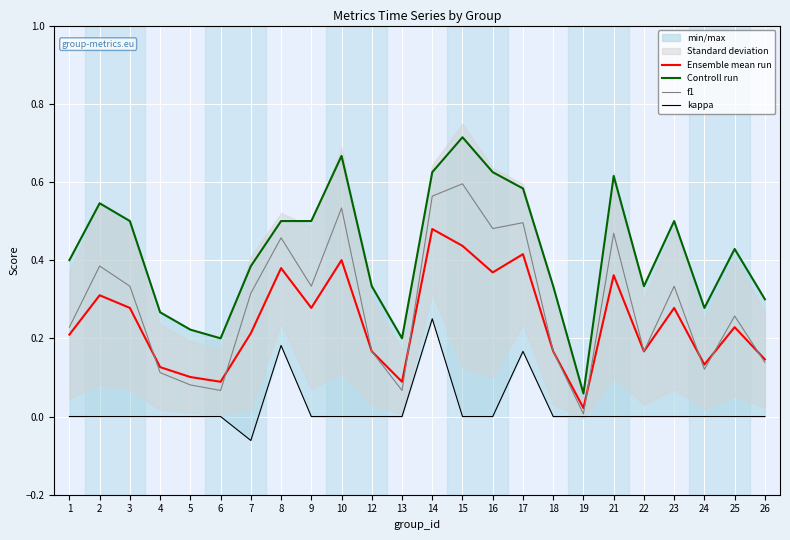

Reading right to left, list all the values displayed in this chart.

Ensemble mean run: 0.1	0.2	0.1	0.3	0.2	0.4	0.0	0.2	0.4	0.4	0.4	0.5	0.1	0.2	0.4	0.3	0.4	0.2	0.1	0.1	0.1	0.3	0.3	0.2
Controll run: 0.3	0.4	0.3	0.5	0.3	0.6	0.1	0.3	0.6	0.6	0.7	0.6	0.2	0.3	0.7	0.5	0.5	0.4	0.2	0.2	0.3	0.5	0.5	0.4
f1: 0.1	0.3	0.1	0.3	0.2	0.5	0.0	0.2	0.5	0.5	0.6	0.6	0.1	0.2	0.5	0.3	0.5	0.3	0.1	0.1	0.1	0.3	0.4	0.2
kappa: 0.0	0.0	0.0	0.0	0.0	0.0	0.0	0.0	0.2	0.0	0.0	0.2	0.0	0.0	0.0	0.0	0.2	-0.1	0.0	0.0	0.0	0.0	0.0	0.0